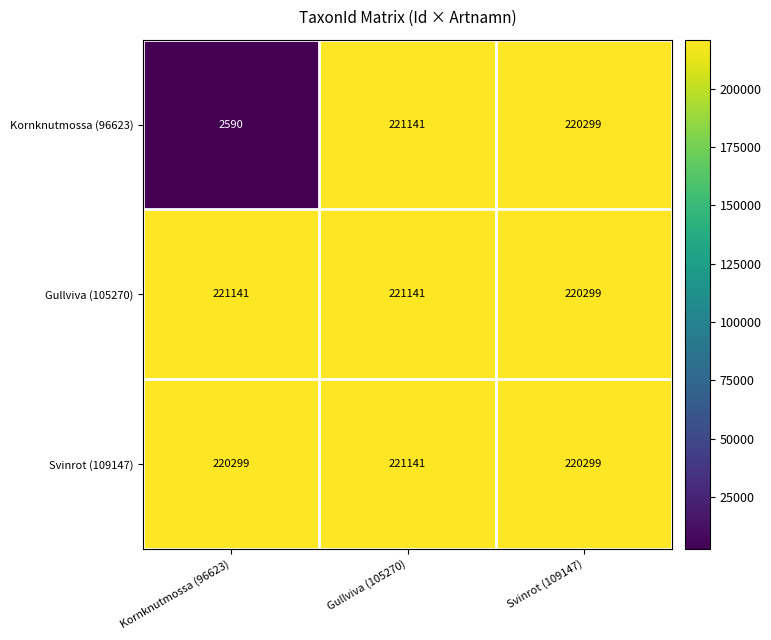

Which series has the widest spread of values?

Kornknutmossa (96623)